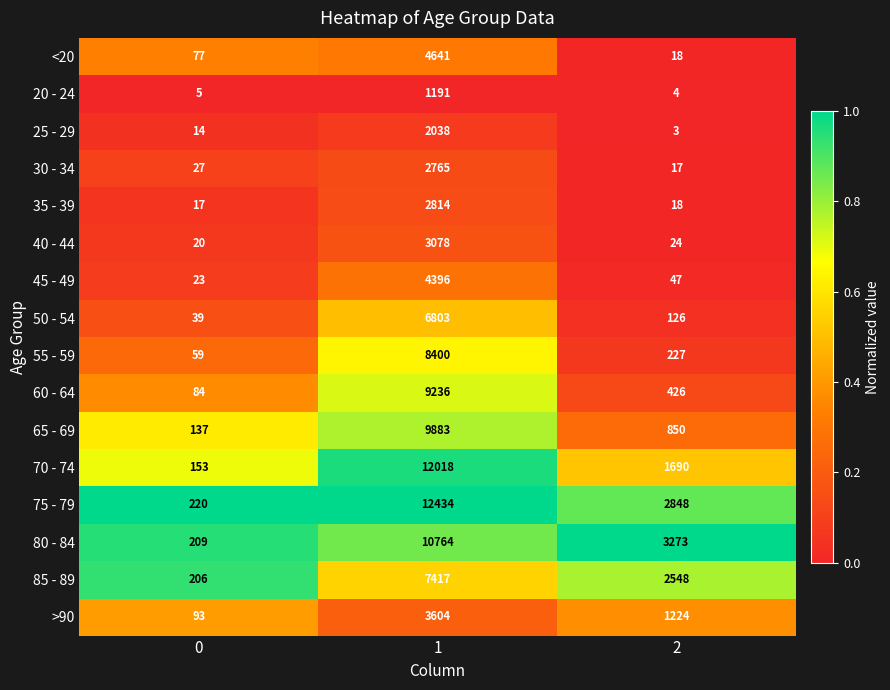

Rank the series at 1 from highest to lowest value.

75 - 79, 70 - 74, 80 - 84, 65 - 69, 60 - 64, 55 - 59, 85 - 89, 50 - 54, <20, 45 - 49, >90, 40 - 44, 35 - 39, 30 - 34, 25 - 29, 20 - 24